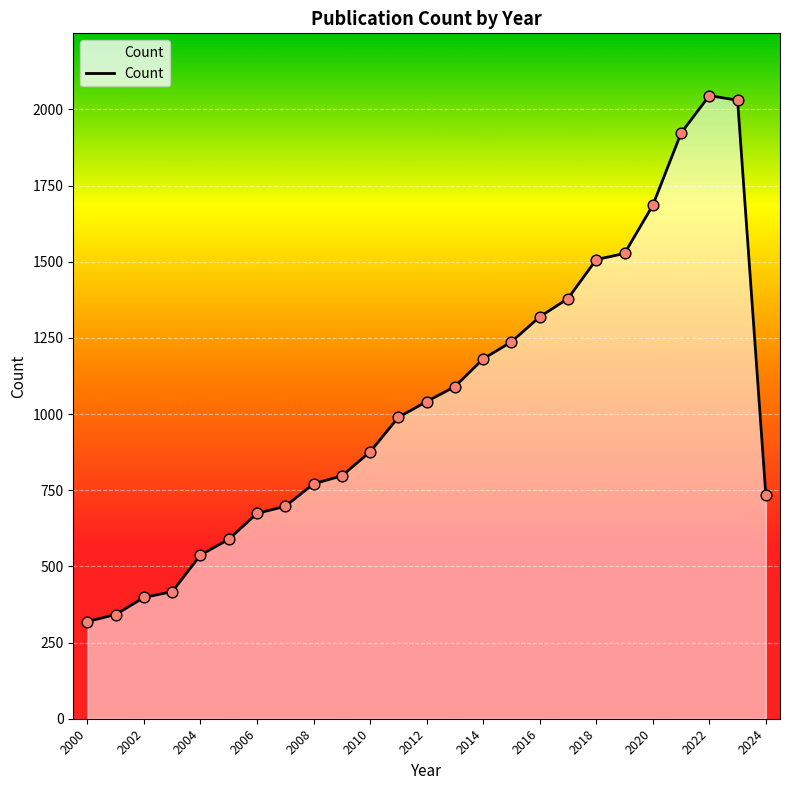

What is the minimum value shown in the chart?

319